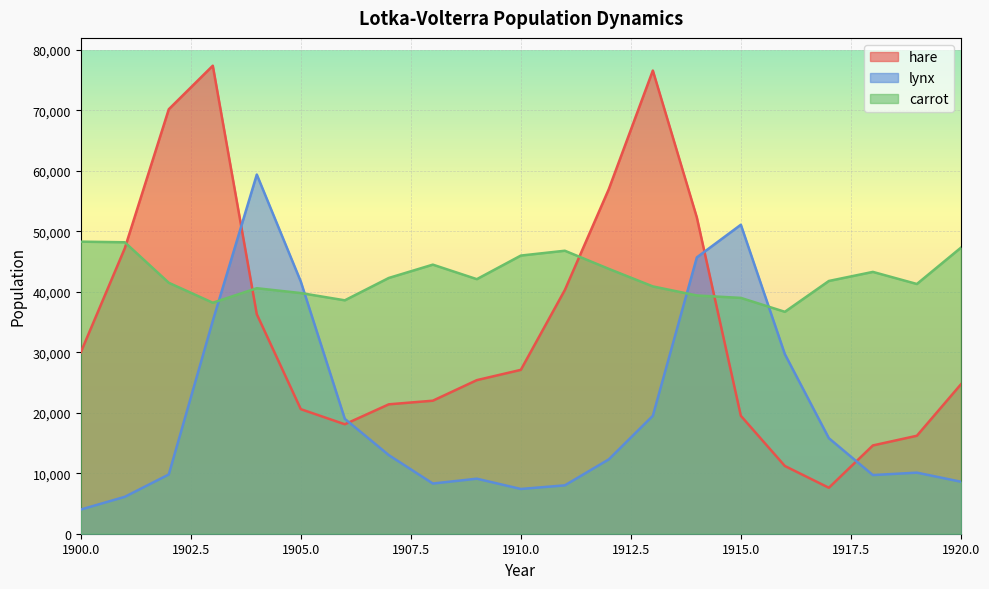

How many lines are shown in the chart?

3